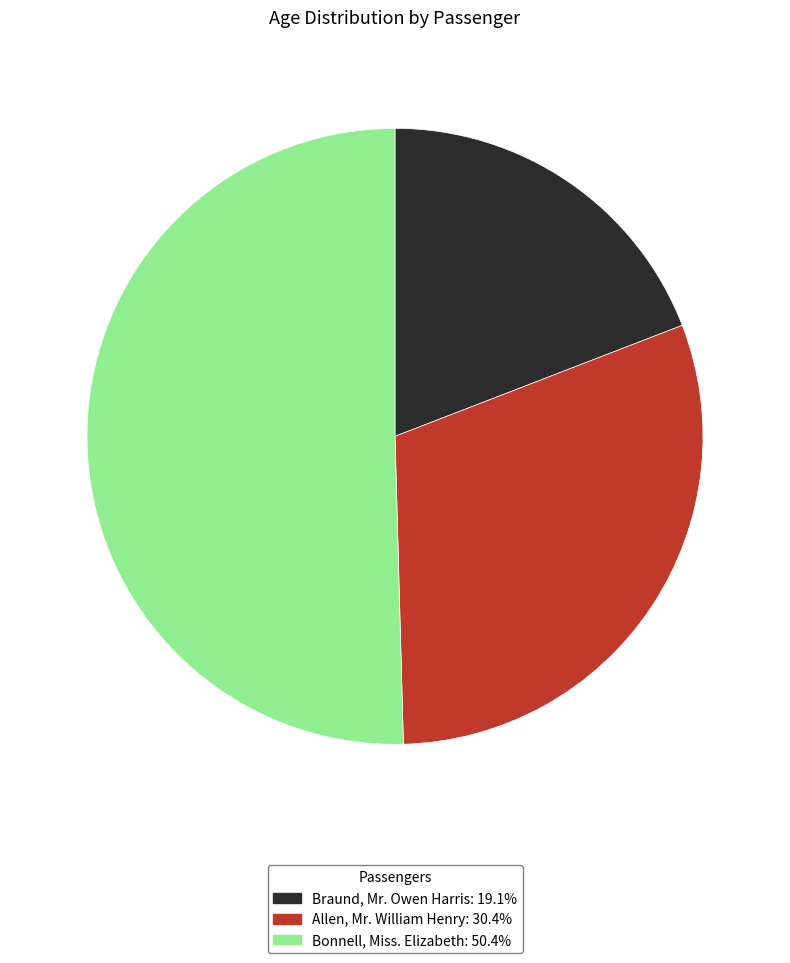

Which slice is the largest?

Bonnell, Miss. Elizabeth